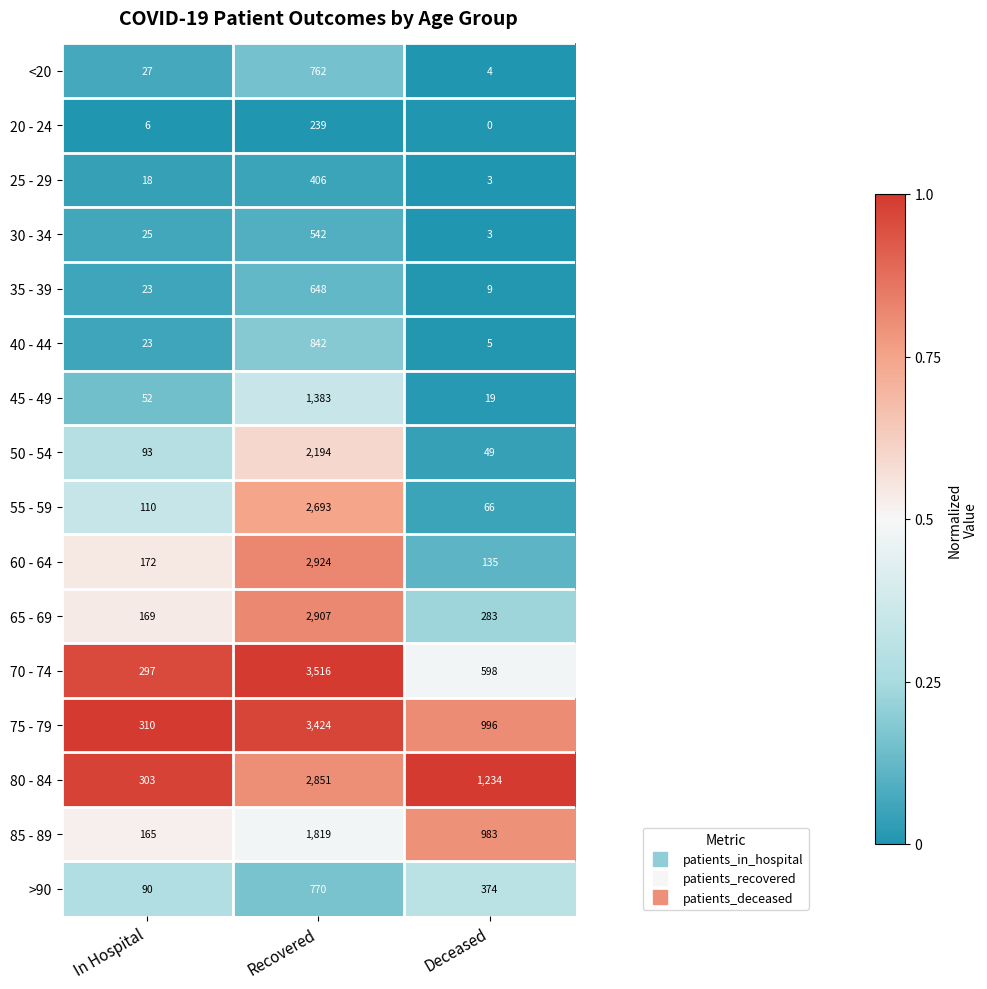

What is the maximum value shown in the chart?

3516